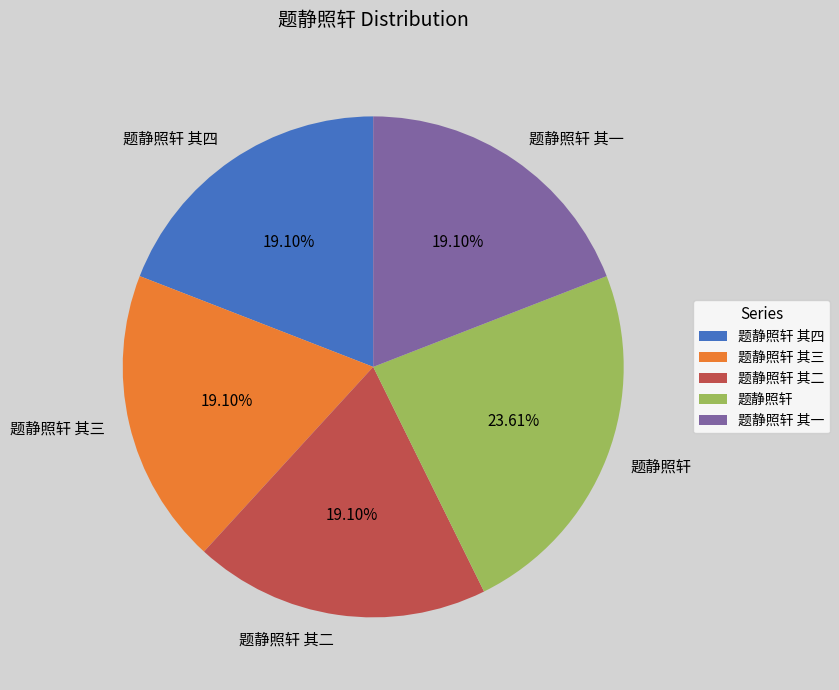

Which slice is the largest?

题静照轩